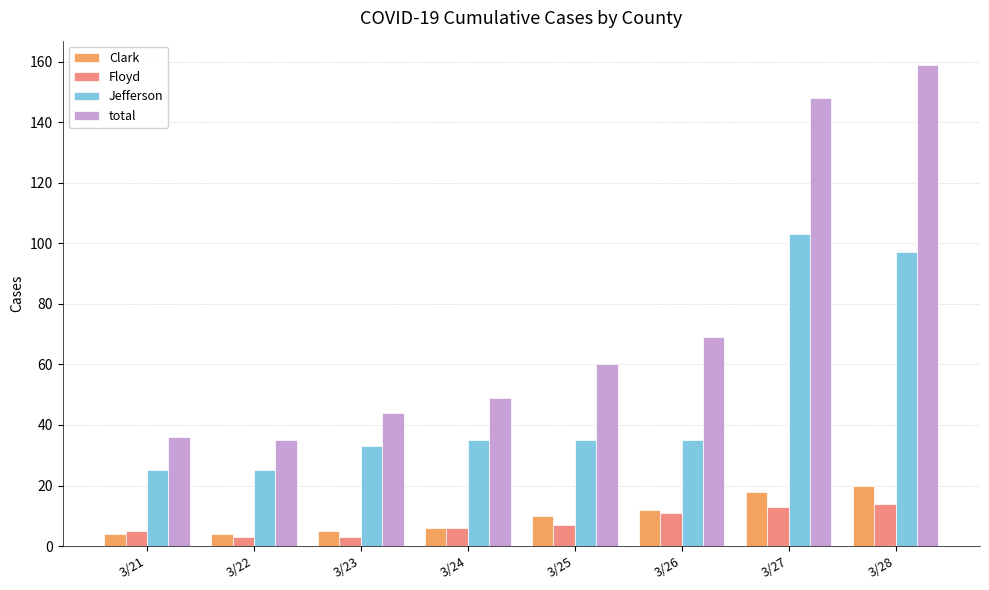

What is the difference between the maximum and minimum values in the Floyd series?

11